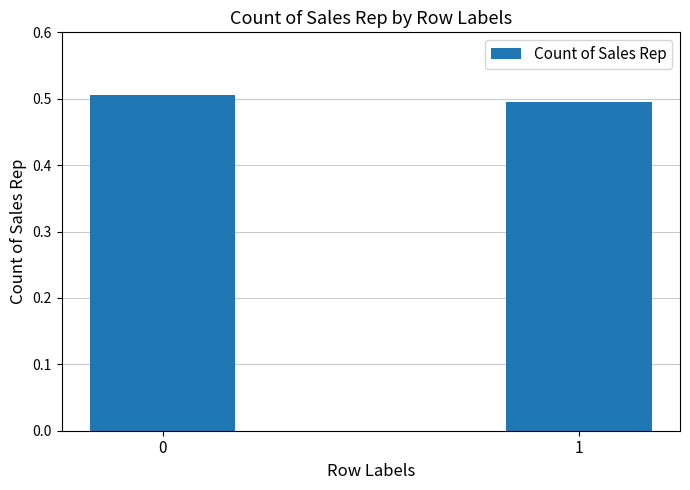

The chart shows a value of 0.8 at 0. True or false?

False